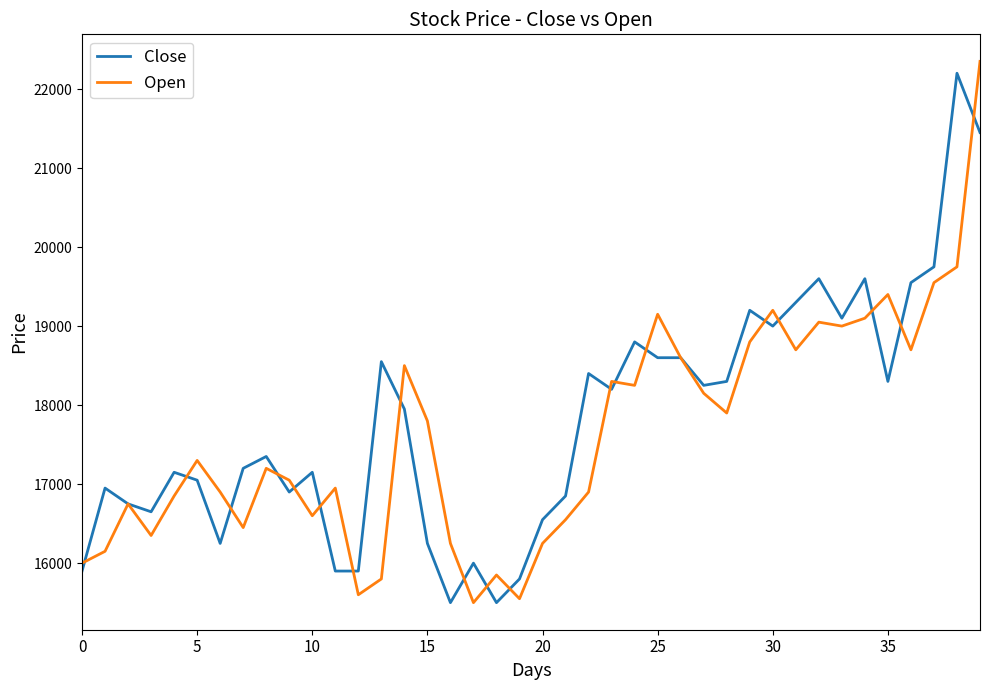

Does the chart display data point markers on the line(s)?

No